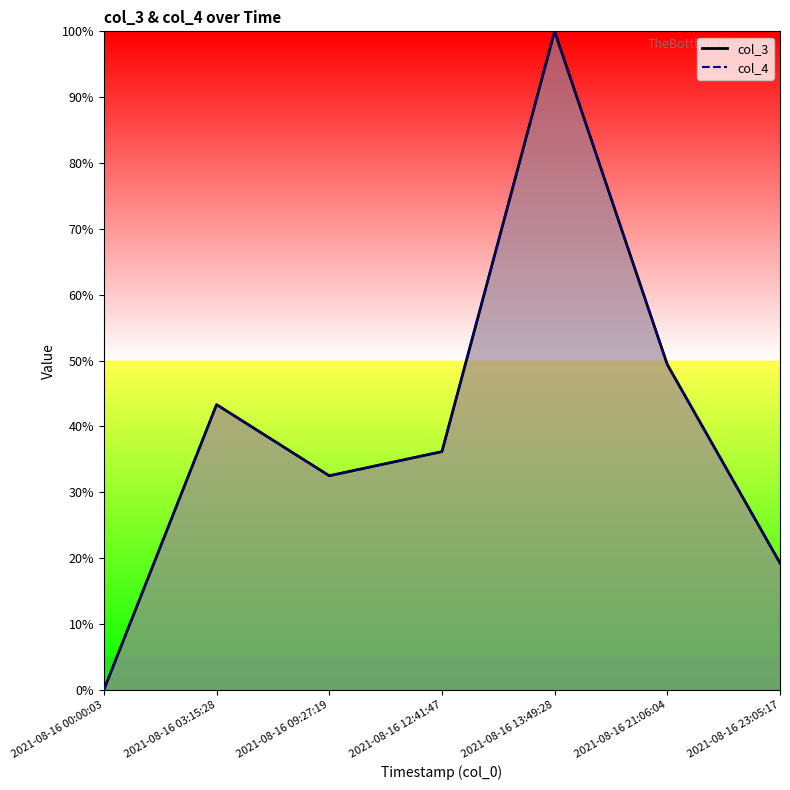

True or false: col_4 has a value of 0.3 at 2021-08-16 09:27:19.

True